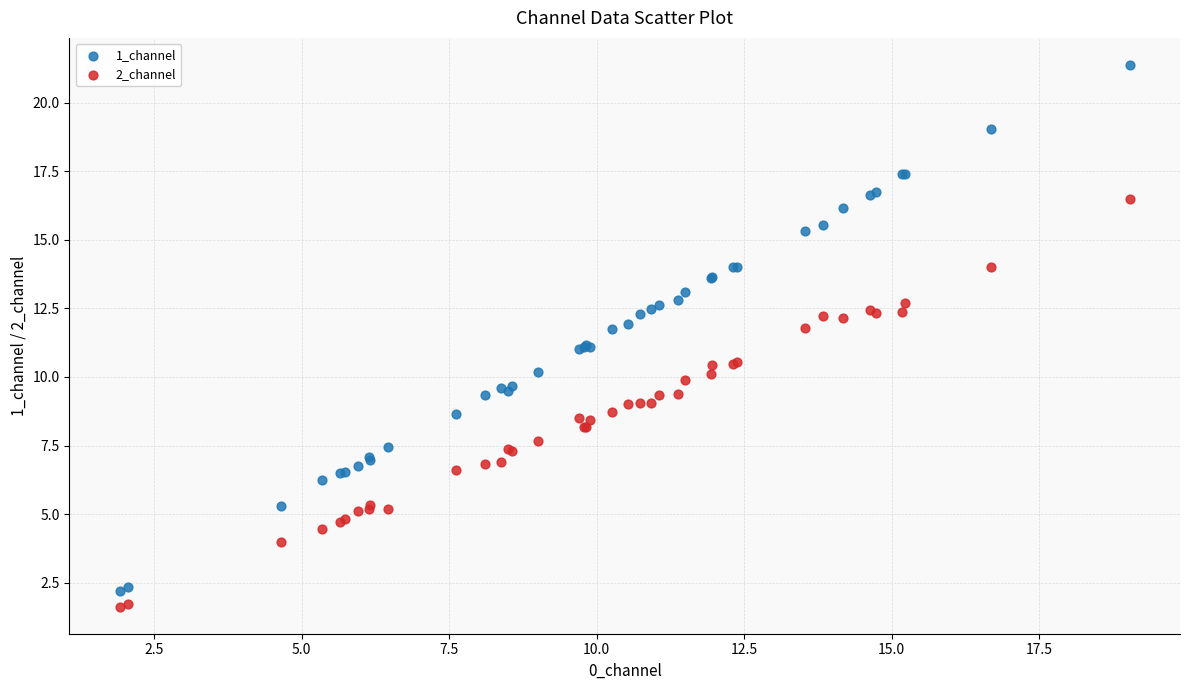

Which series contains the highest Y value?

1_channel